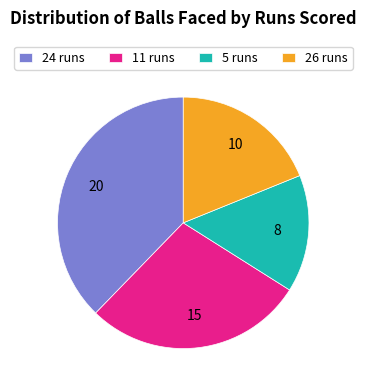

Do 24 runs and 5 runs together represent more than half of the pie?

Yes